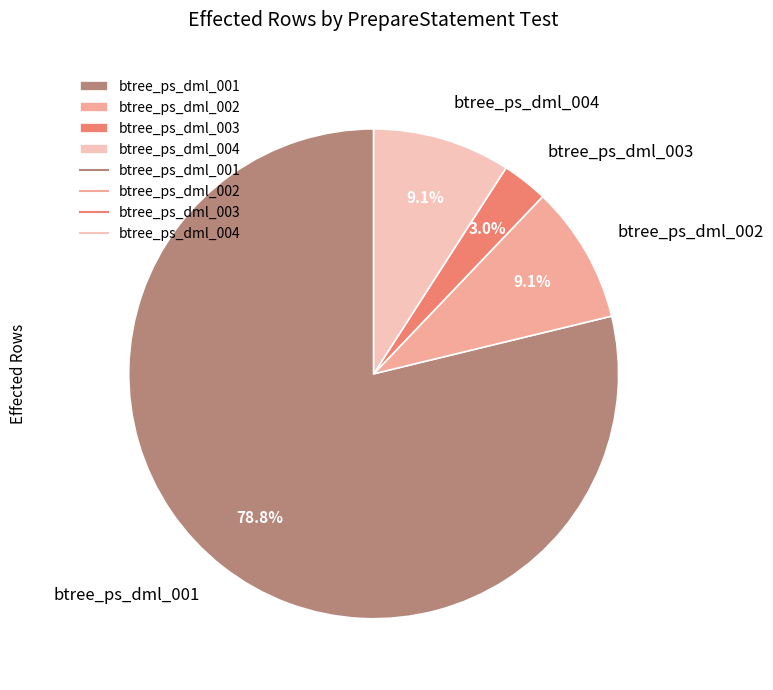

What portion of the pie excludes btree_ps_dml_003?

97.0%